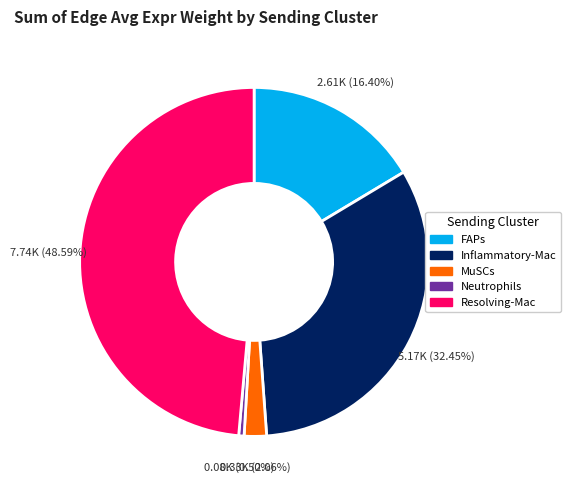

What is the ratio of the value at MuSCs to the value at Neutrophils?

4.2